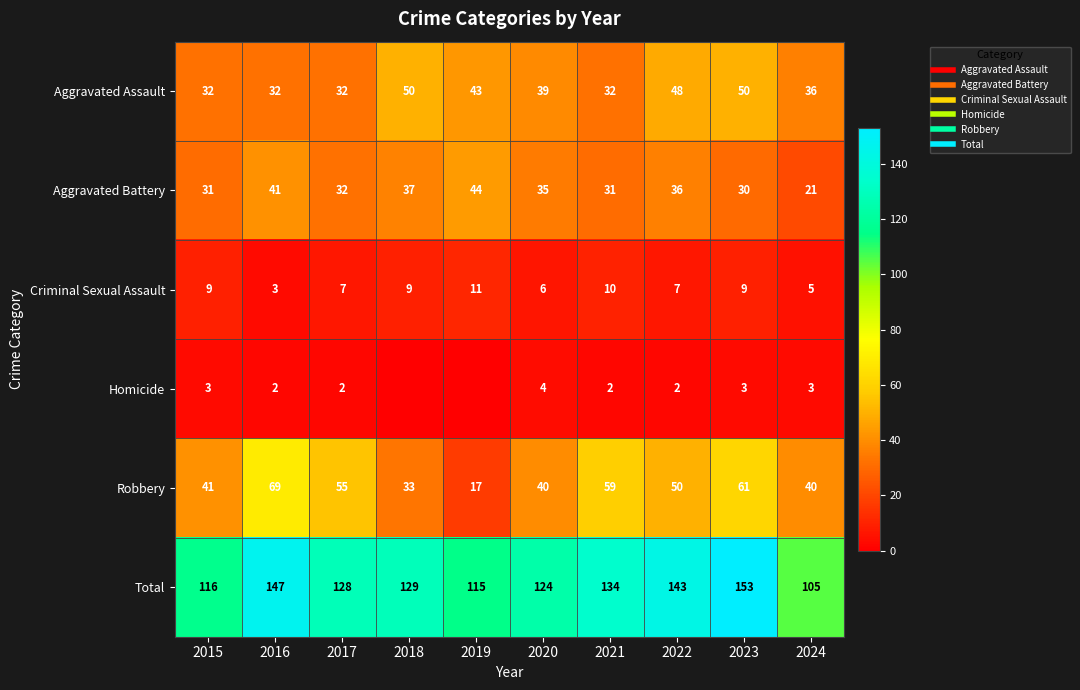

What is the difference between the second highest and second lowest values in the Total series?

32